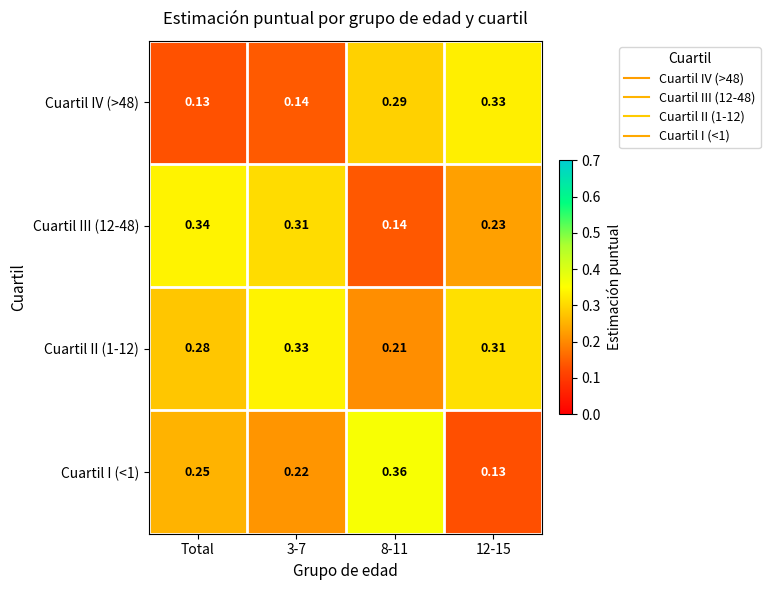

Is the value of Cuartil III (12-48) at 12-15 greater than the value of Cuartil I (<1) at Total?

No